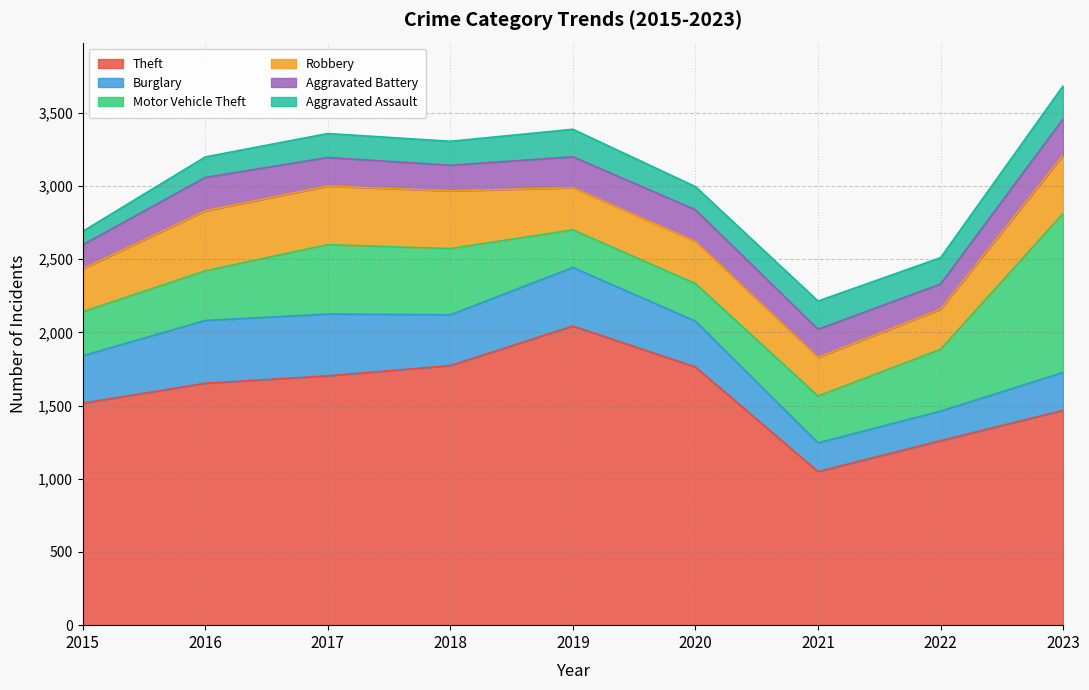

Reading left to right, what are all the values shown in this chart?

Theft: 2015=1516	2016=1652	2017=1703	2018=1773	2019=2043	2020=1763	2021=1049	2022=1260	2023=1467
Burglary: 2015=324	2016=429	2017=422	2018=347	2019=400	2020=313	2021=196	2022=202	2023=259
Motor Vehicle Theft: 2015=301	2016=339	2017=474	2018=452	2019=257	2020=257	2021=320	2022=422	2023=1087
Robbery: 2015=293	2016=410	2017=400	2018=394	2019=288	2020=288	2021=264	2022=274	2023=397
Aggravated Battery: 2015=164	2016=228	2017=195	2018=175	2019=211	2020=216	2021=192	2022=172	2023=248
Aggravated Assault: 2015=92	2016=140	2017=164	2018=164	2019=188	2020=158	2021=193	2022=180	2023=226